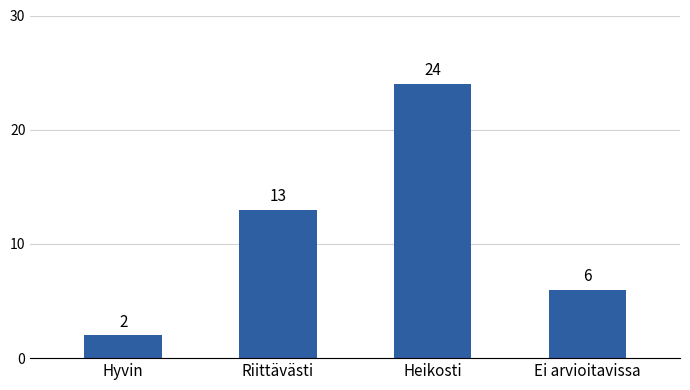

How many distinct data groups are displayed?

1